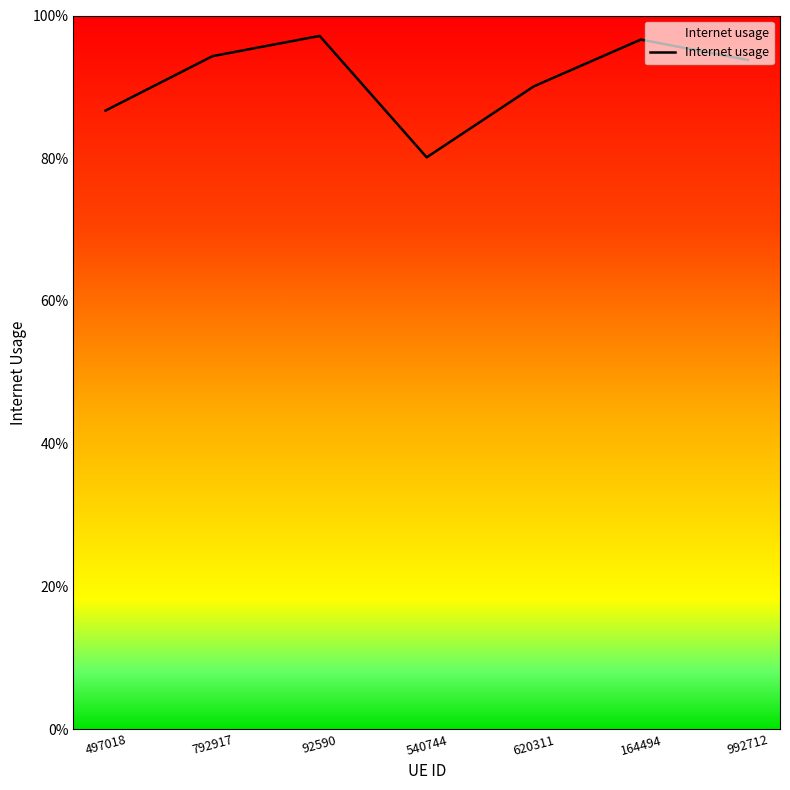

Reading left to right, extract all data points from this chart.

497018=0.9	792917=0.9	92590=1.0	540744=0.8	620311=0.9	164494=1.0	992712=0.9